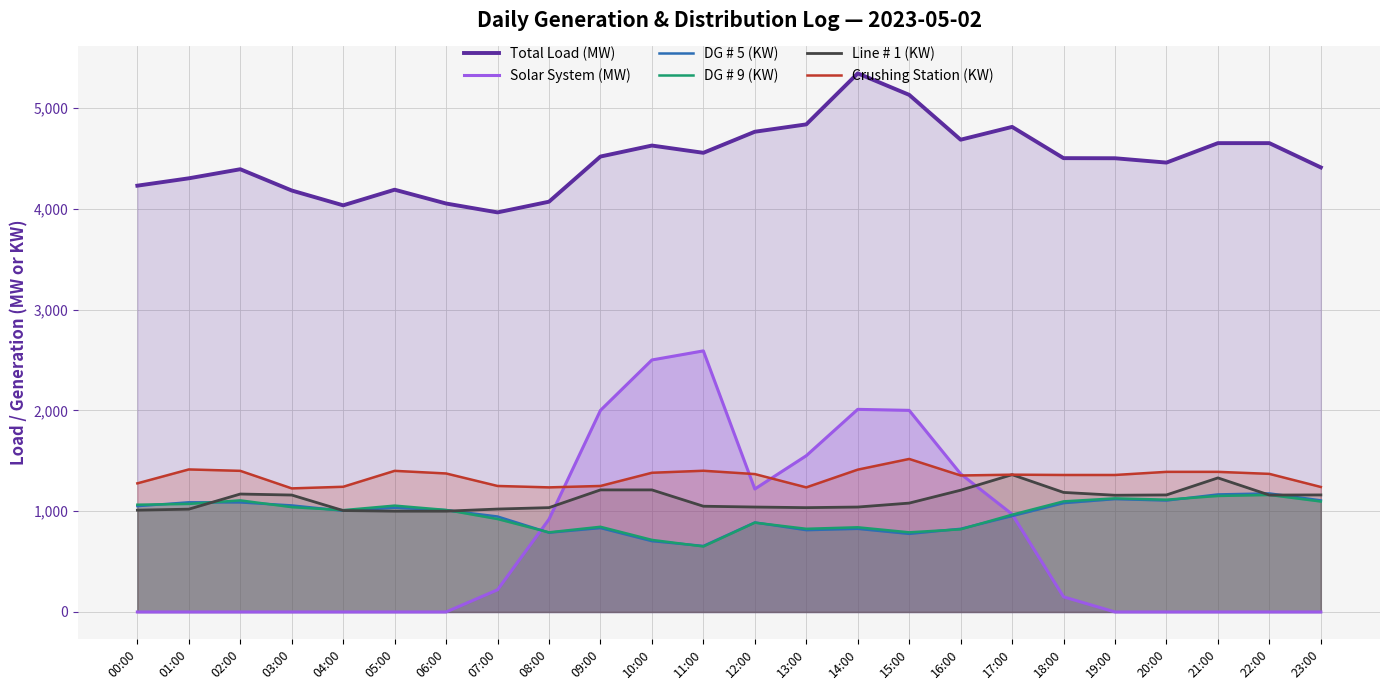

At 09:00, list the series in order from smallest to largest.

DG # 5 (KW), DG # 9 (KW), Line # 1 (KW), Crushing Station (KW), Solar System (MW), Total Load (MW)